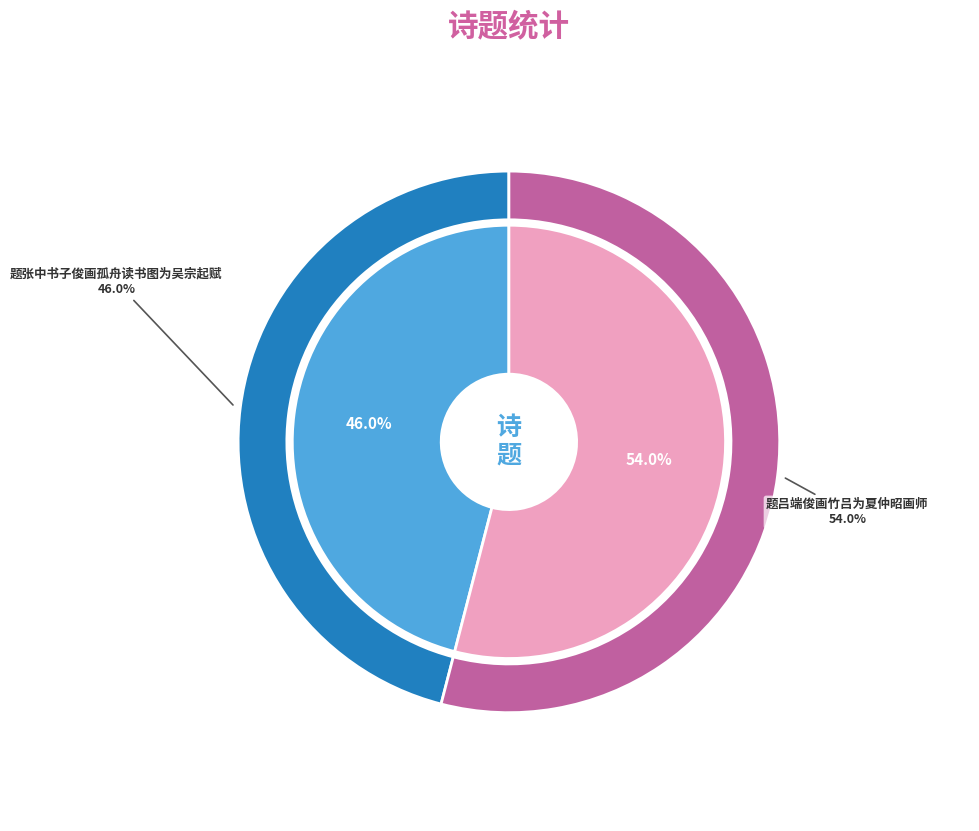

Is it true that 题吕端俊画竹吕为夏仲昭画师 is 46% of the pie?

False